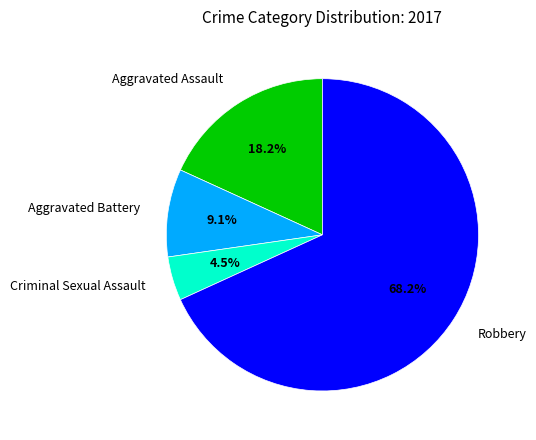

What percentage is NOT represented by Robbery?

31.8%